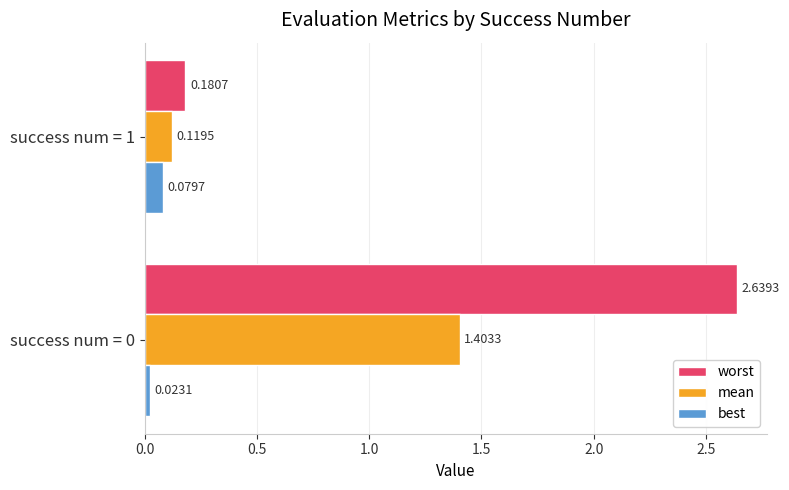

Rank the series at success num = 1 from lowest to highest value.

best, mean, worst